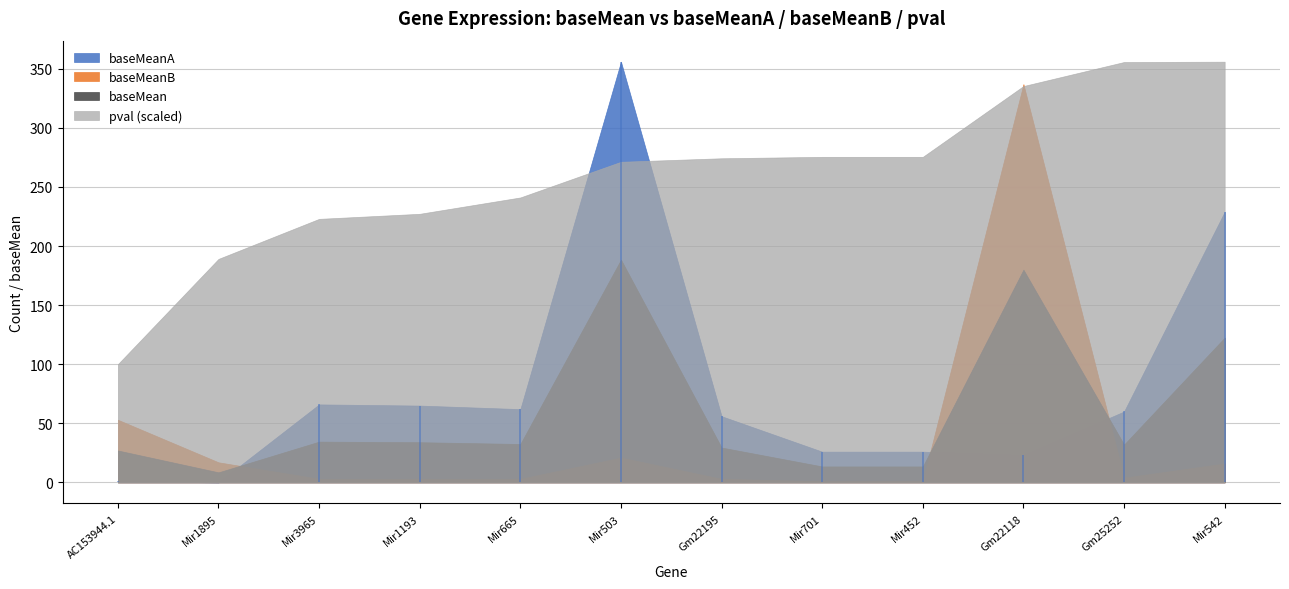

Which series changed the most between Gm22118 and Mir542?

baseMeanB